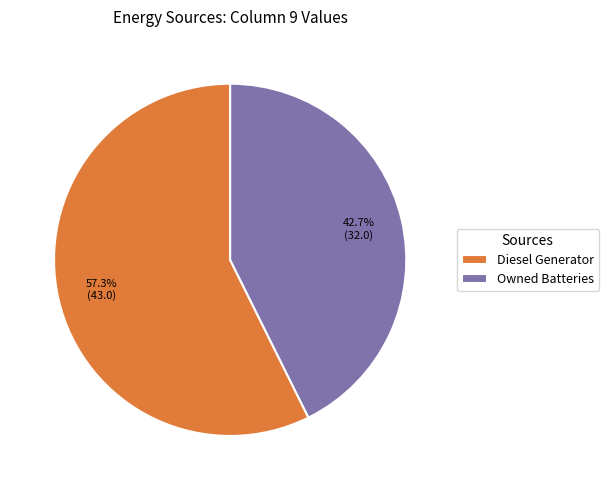

Between Owned Batteries and Diesel Generator, which is larger?

Diesel Generator